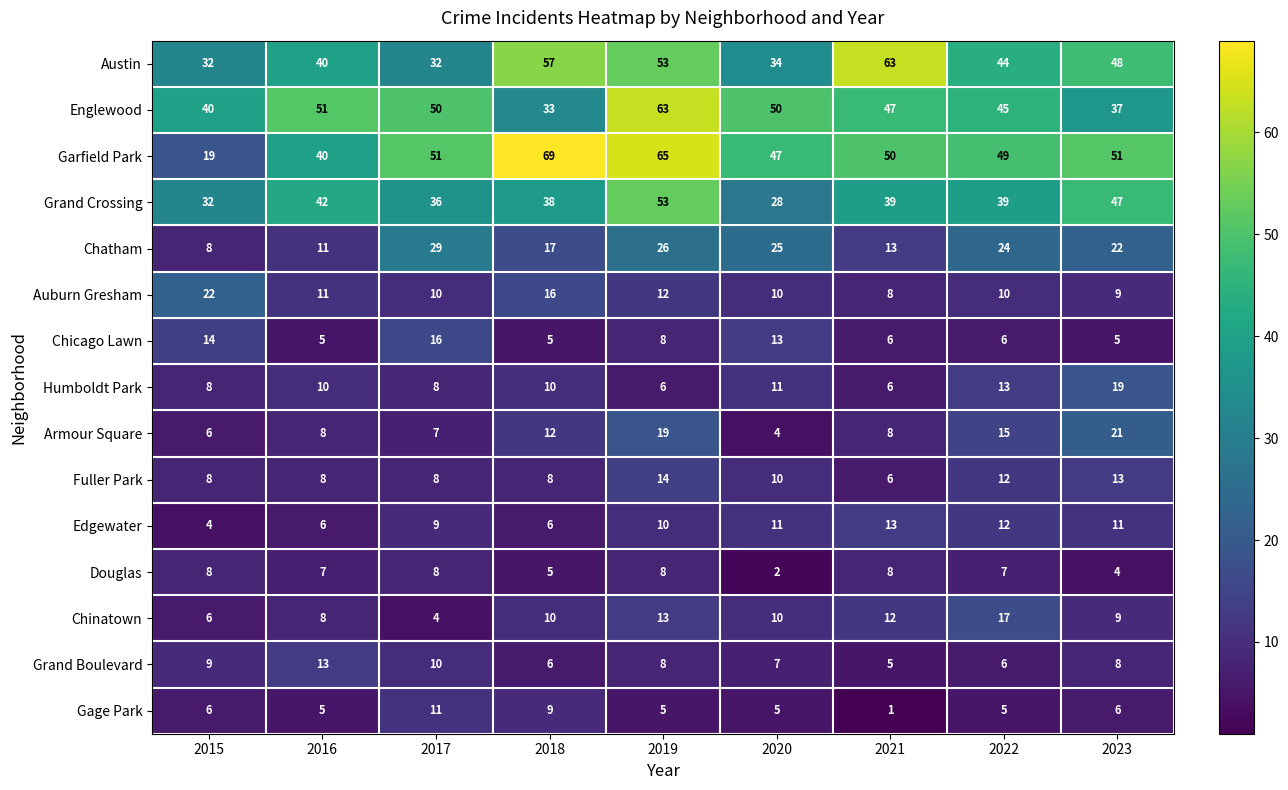

Is it true that Humboldt Park equals 13 at 2022?

True